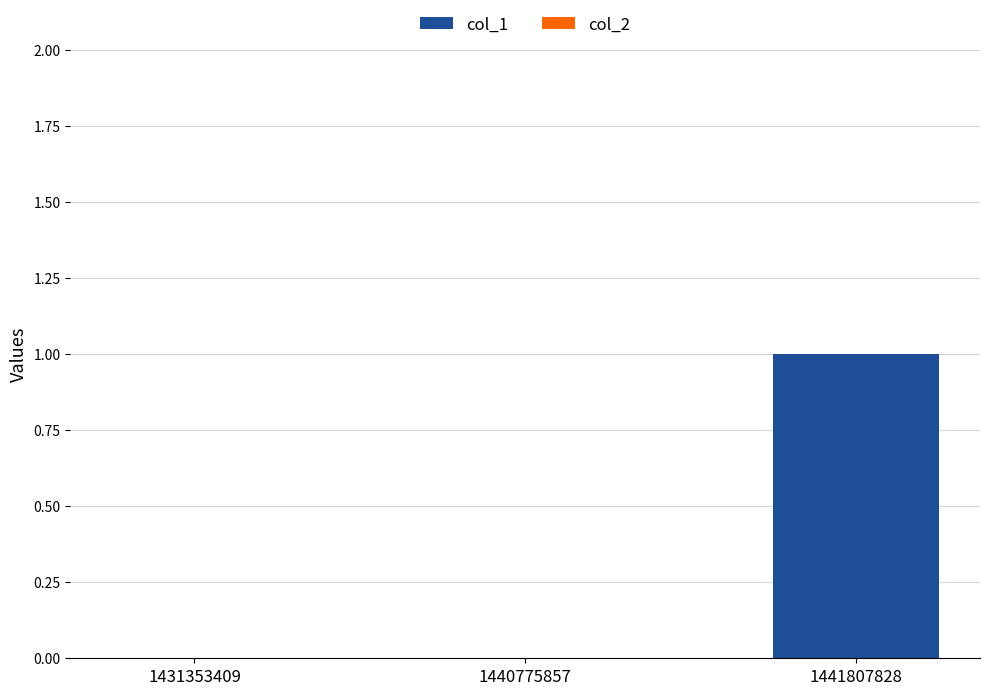

Reading left to right, what are all the values shown in this chart?

1431353409=0	1440775857=0	1441807828=1